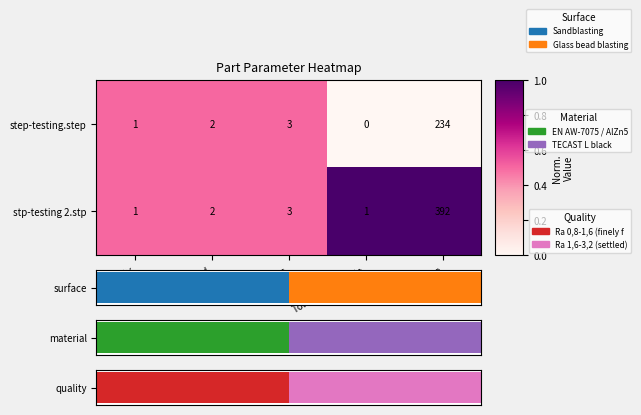

List the series in order of their peak value, highest first.

stp-testing 2.stp, step-testing.step